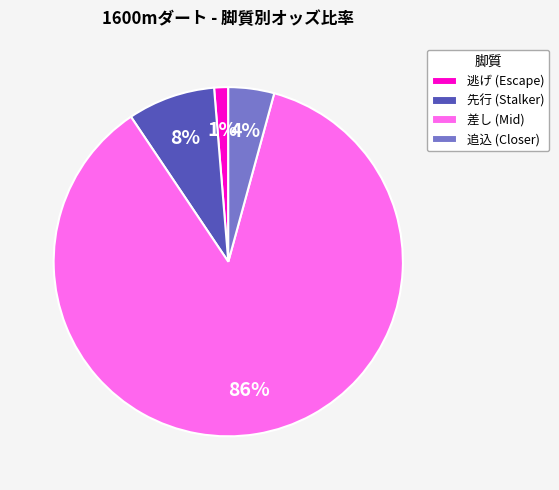

Which has a higher value, 先行 (Stalker) or 逃げ (Escape)?

先行 (Stalker)